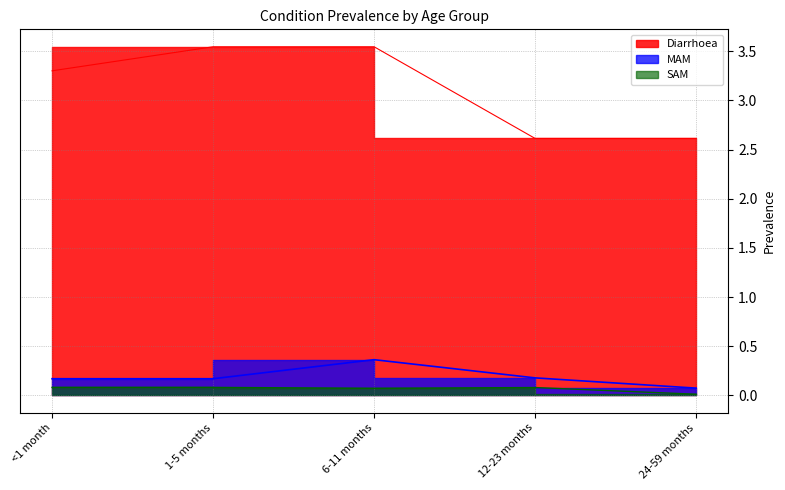

Reading left to right, what are all the values shown in this chart?

Diarrhoea: <1 month=3.3	1-5 months=3.5	6-11 months=3.5	12-23 months=2.6	24-59 months=2.6
MAM: <1 month=0.2	1-5 months=0.2	6-11 months=0.4	12-23 months=0.2	24-59 months=0.1
SAM: <1 month=0.1	1-5 months=0.1	6-11 months=0.1	12-23 months=0.1	24-59 months=0.0